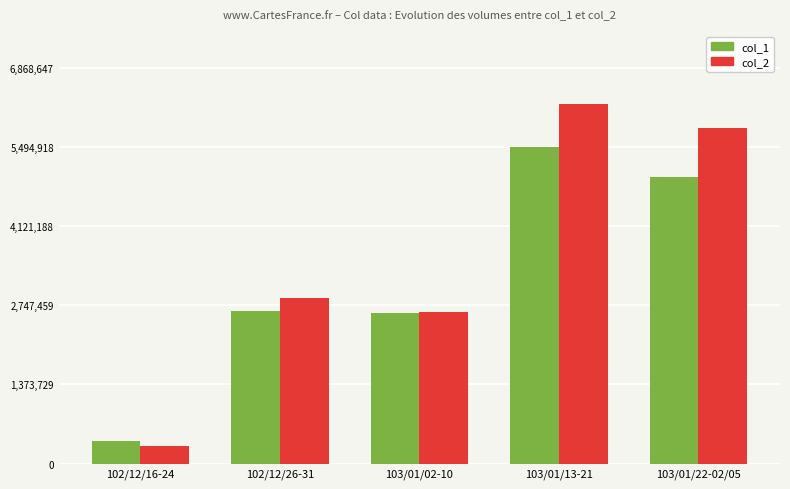

True or false: col_1 has a value of 7600173 at 103/01/22-02/05.

False